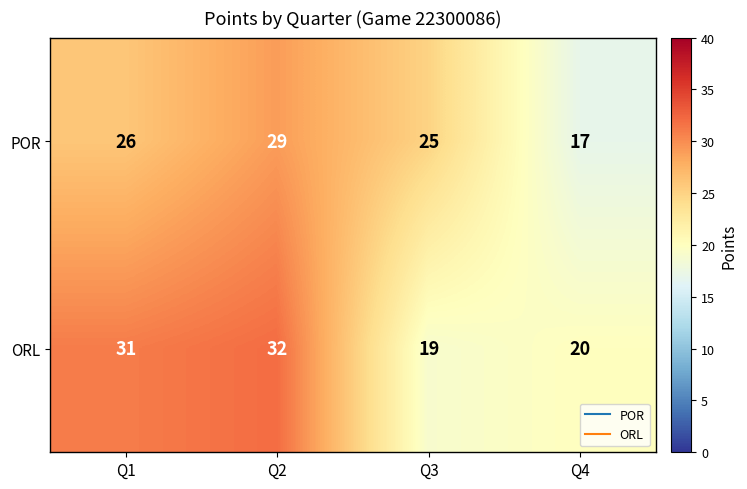

Count the number of data series in this chart.

2